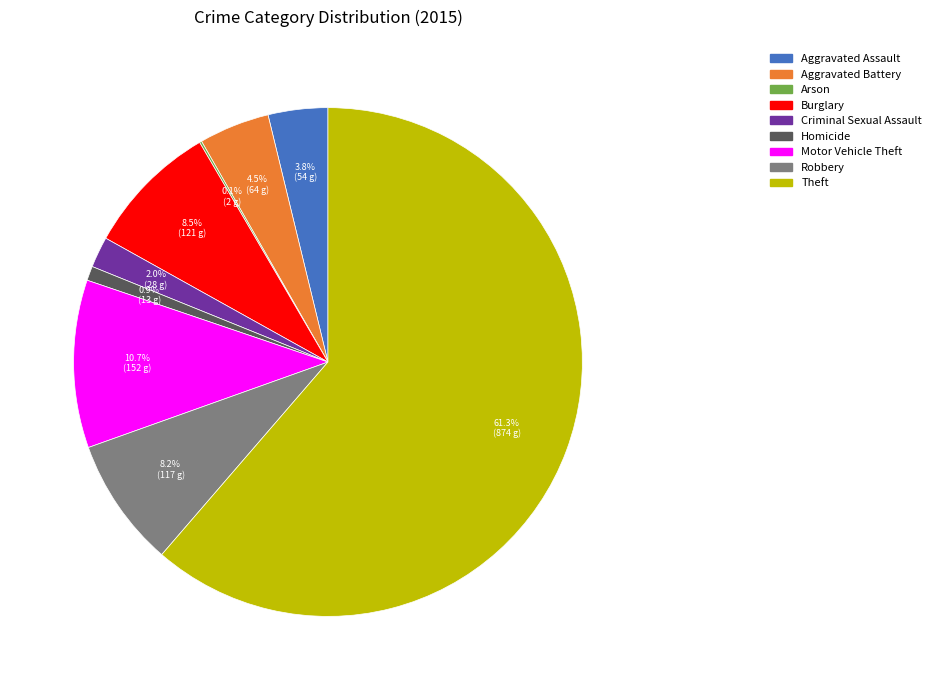

To the nearest percent, what is the average slice percentage?

11%